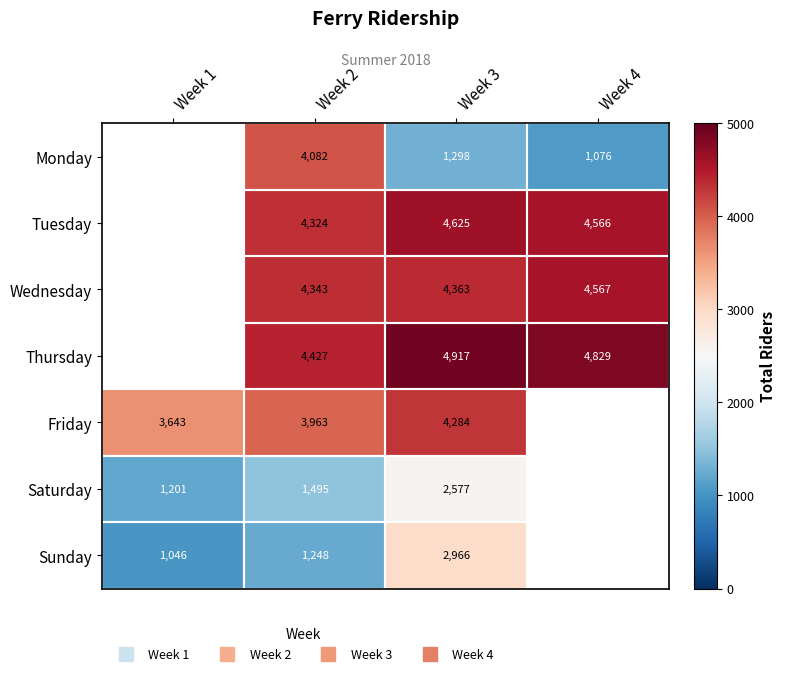

What is the sum of the Thursday values at Week 4 and Week 2?

9256.0